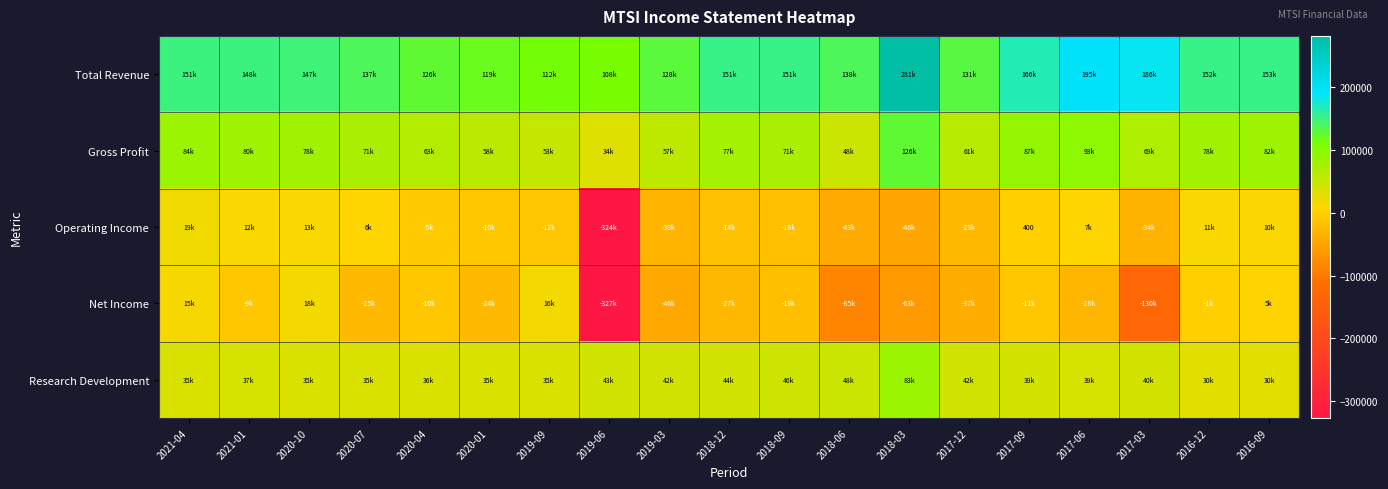

How many values in the Gross Profit series exceed 71000?

9